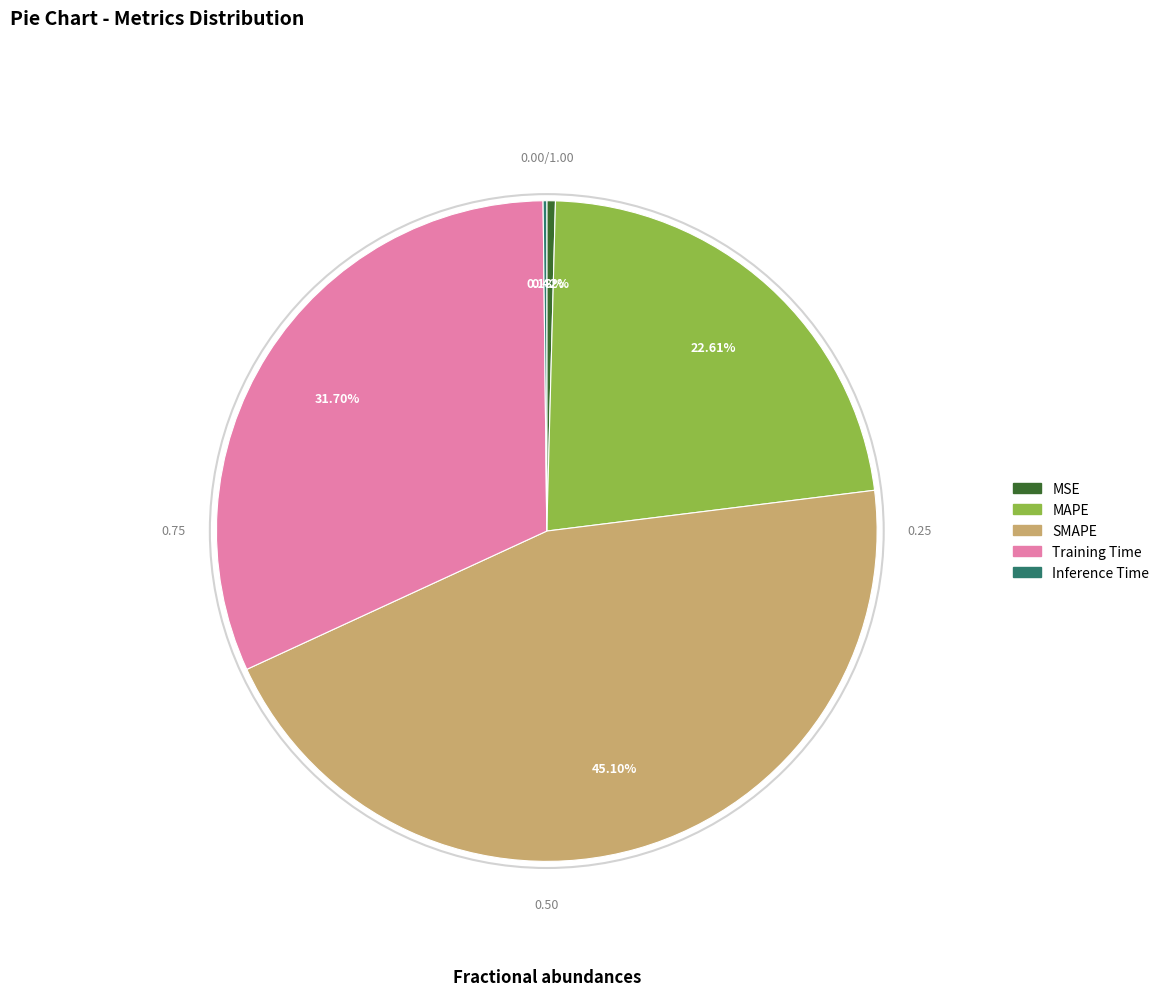

Is there any slice that represents more than half of the pie?

No